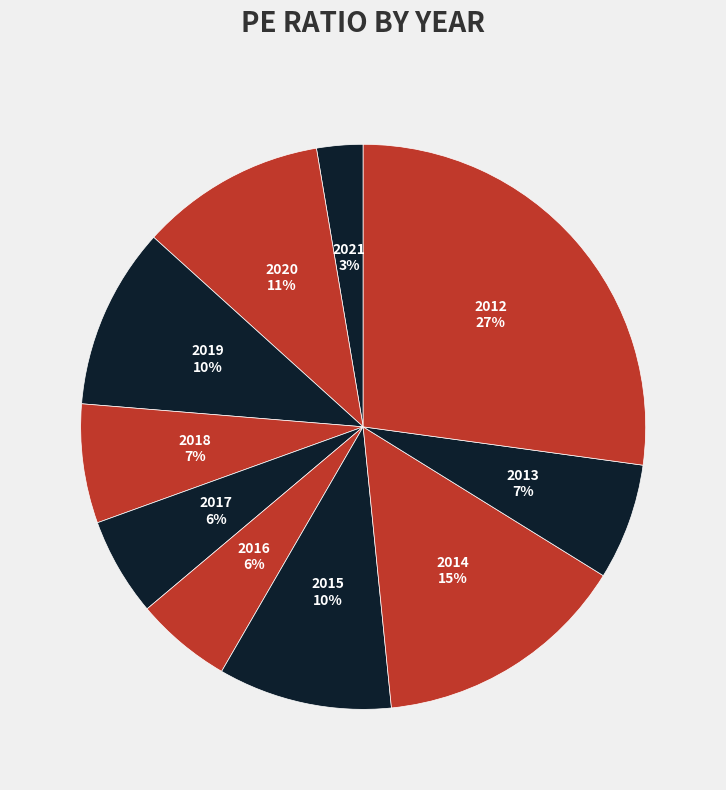

The 2019 slice represents 10% of the pie. True or false?

True